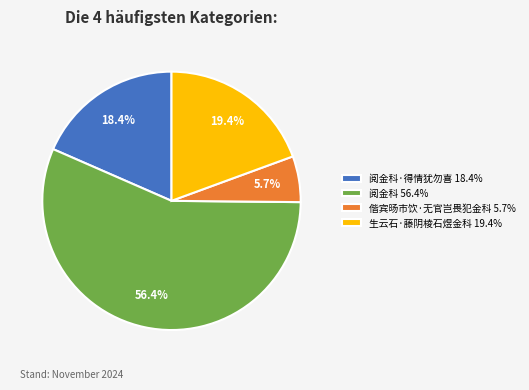

Is the sum of 阅金科·得情犹勿喜 18.4% and 偕宾旸市饮·无官岂畏犯金科 5.7% greater than half?

No